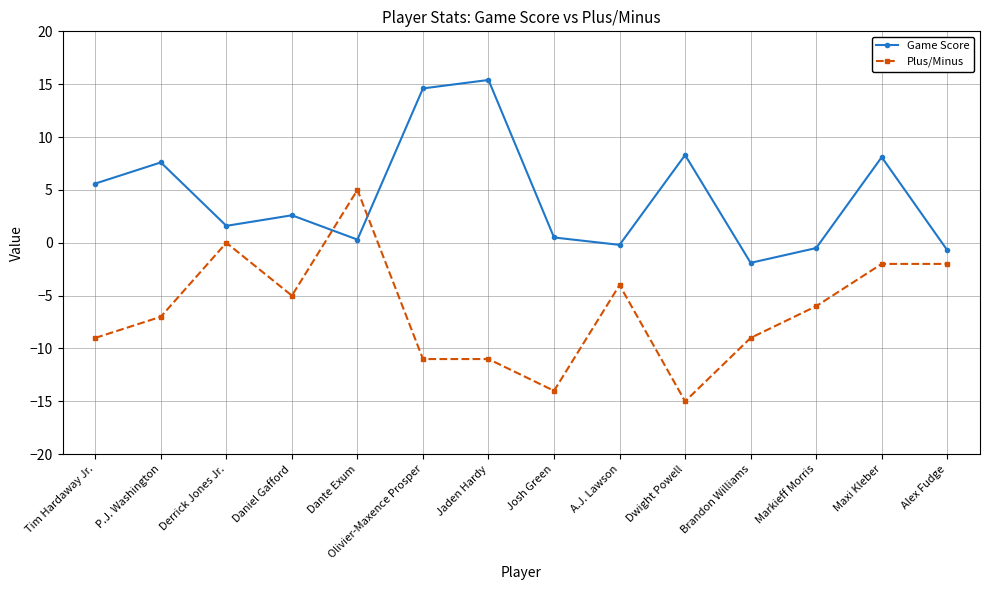

True or false: Game Score has more than 2 points higher than both neighbors.

True